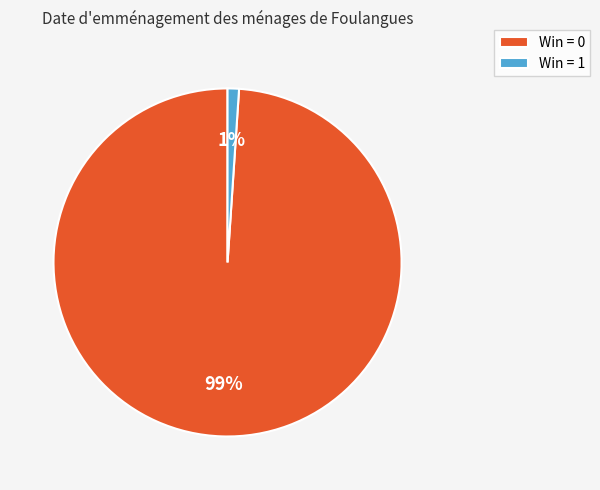

To the nearest percent, what portion does Win = 0 represent?

99%